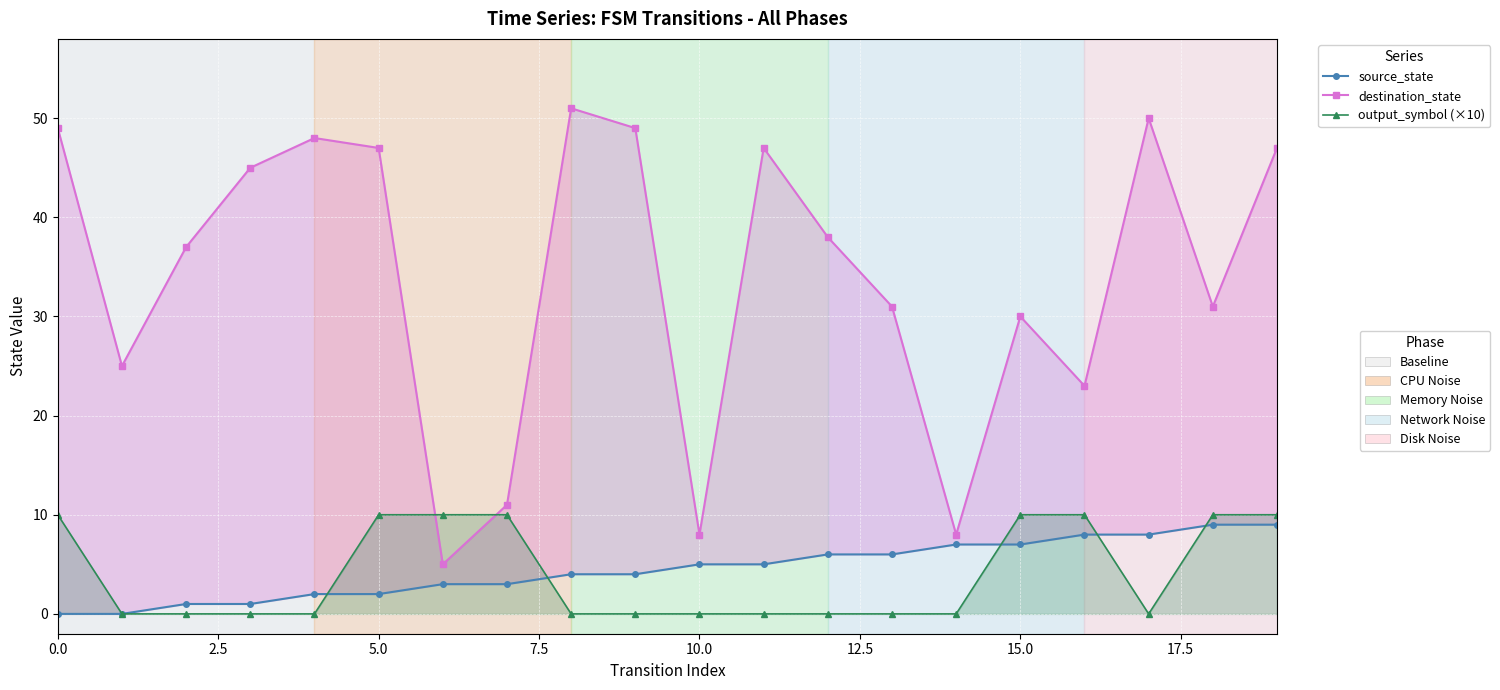

Which series changed the most between 5.0 and 19?

destination_state